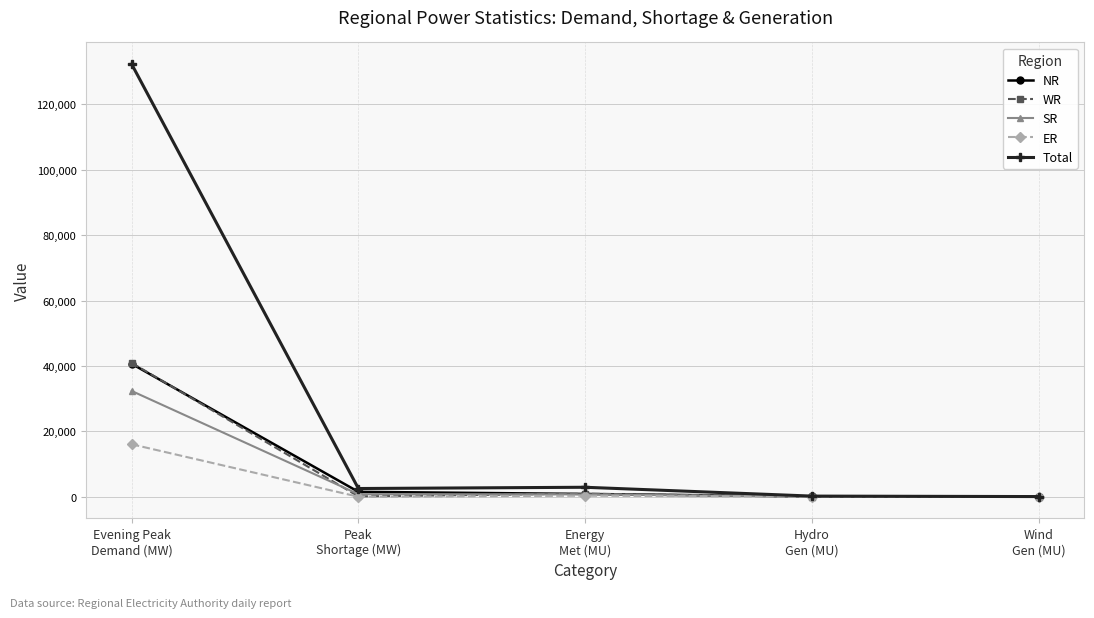

Which series has the largest range (max minus min)?

Total